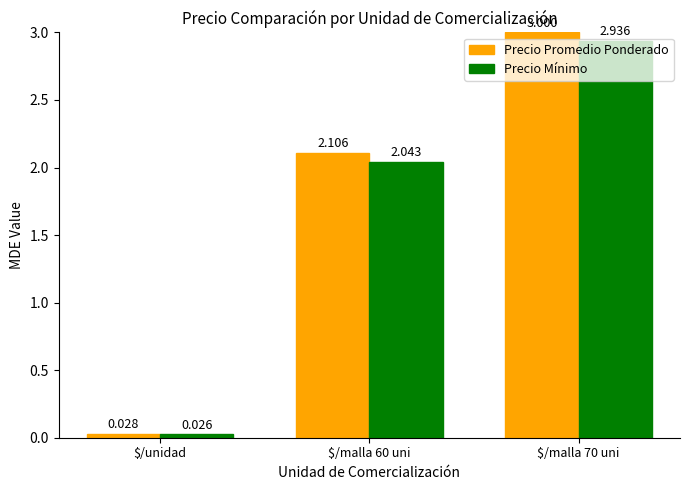

Is it true that Precio Promedio Ponderado equals 3.0 at $/malla 70 uni?

True